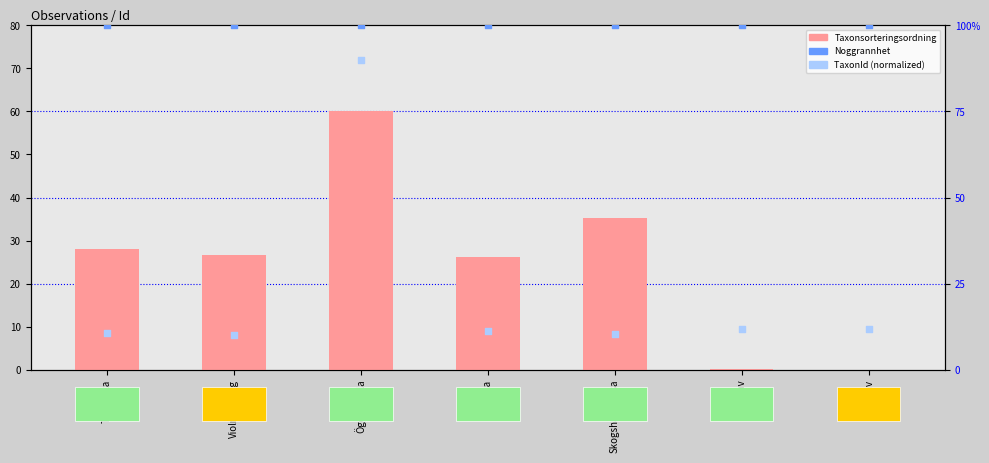

At which category is the sum across all series the highest?

Ögonpyrola